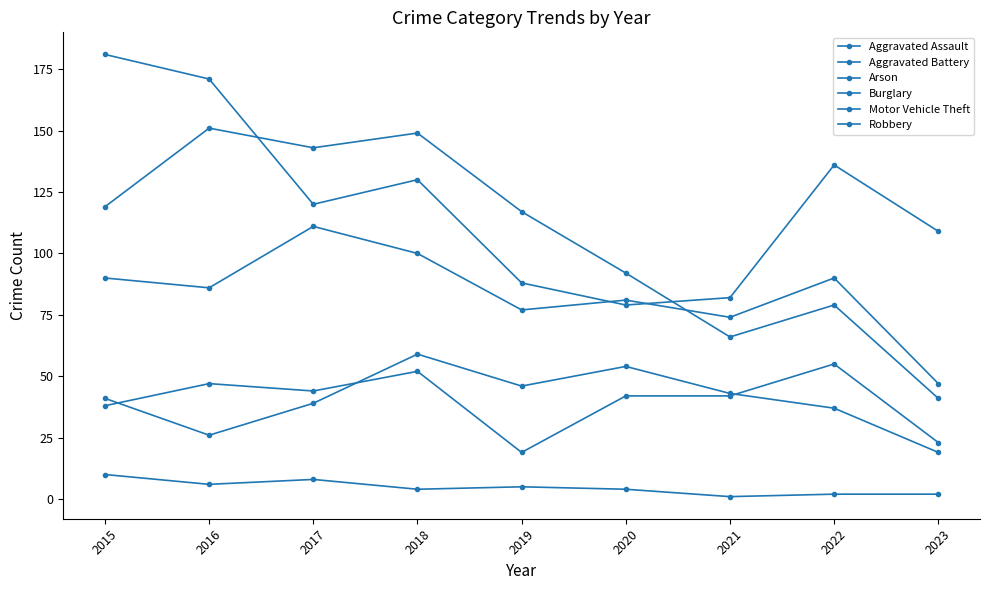

Is this an area chart (filled region under the line)?

No